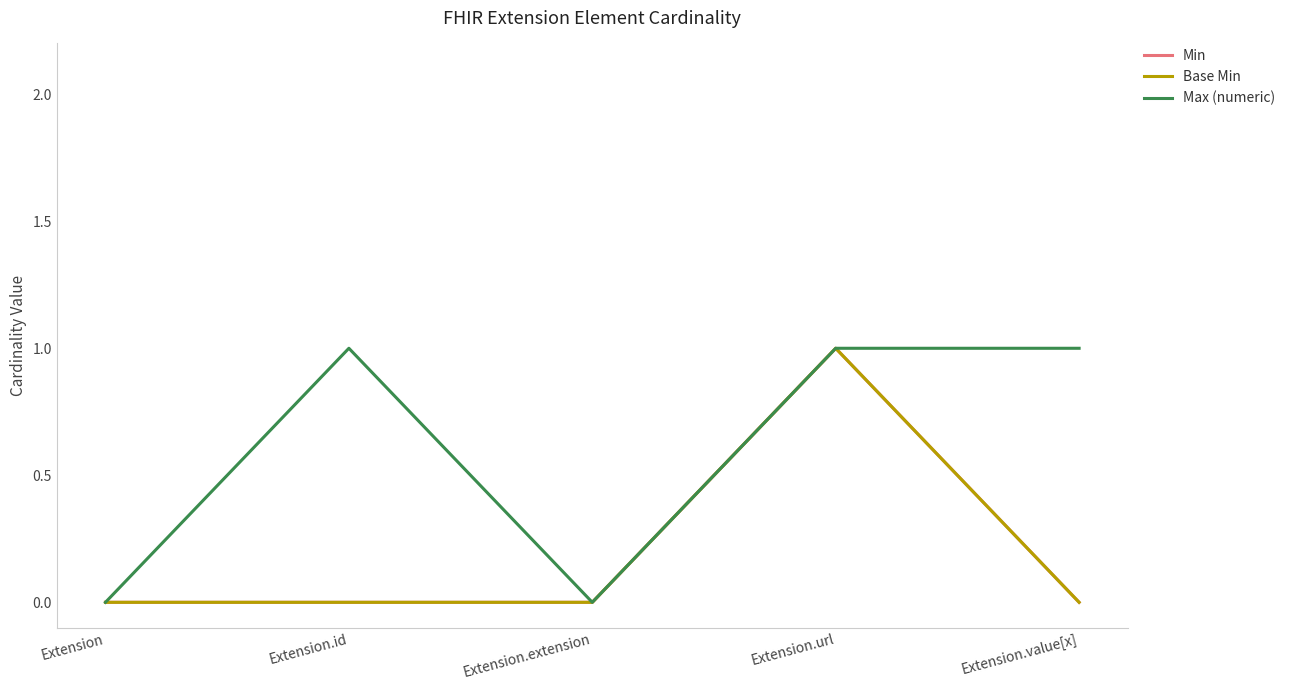

Reading right to left, extract all data points from this chart.

Min: Extension.value[x]=0	Extension.url=1	Extension.extension=0	Extension.id=0	Extension=0
Base Min: Extension.value[x]=0	Extension.url=1	Extension.extension=0	Extension.id=0	Extension=0
Max (numeric): Extension.value[x]=1	Extension.url=1	Extension.extension=0	Extension.id=1	Extension=0